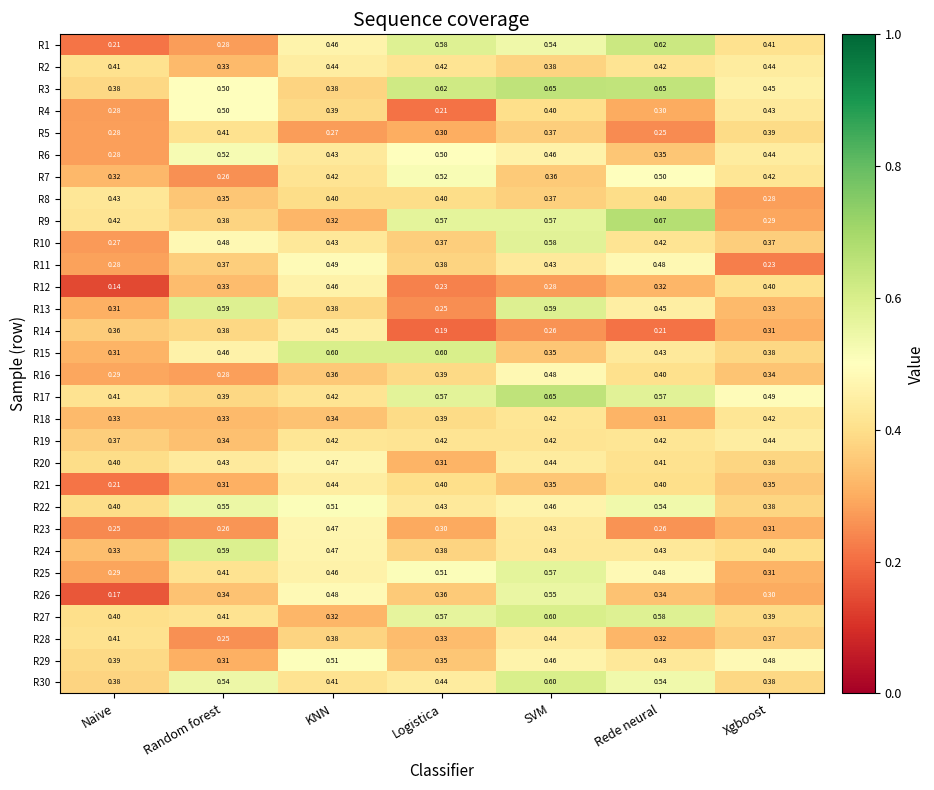

Which label corresponds to the largest value in the chart?

Rede neural